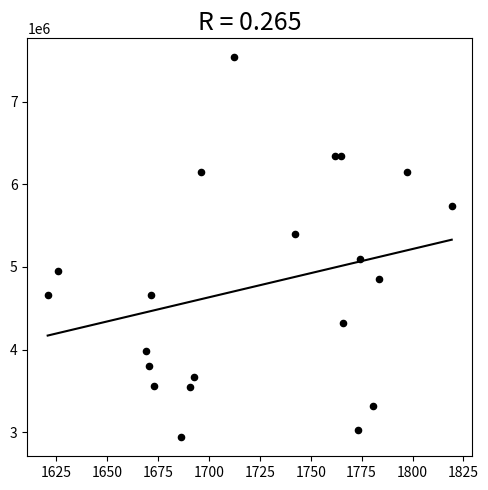

Count the number of points in this scatter plot.

21